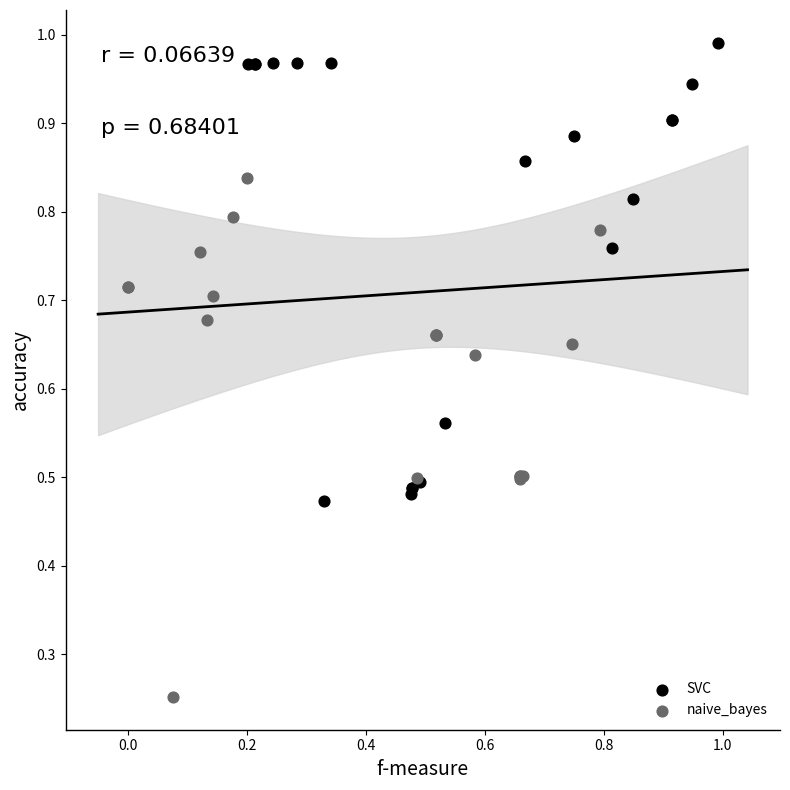

Which series reaches the maximum Y coordinate?

SVC